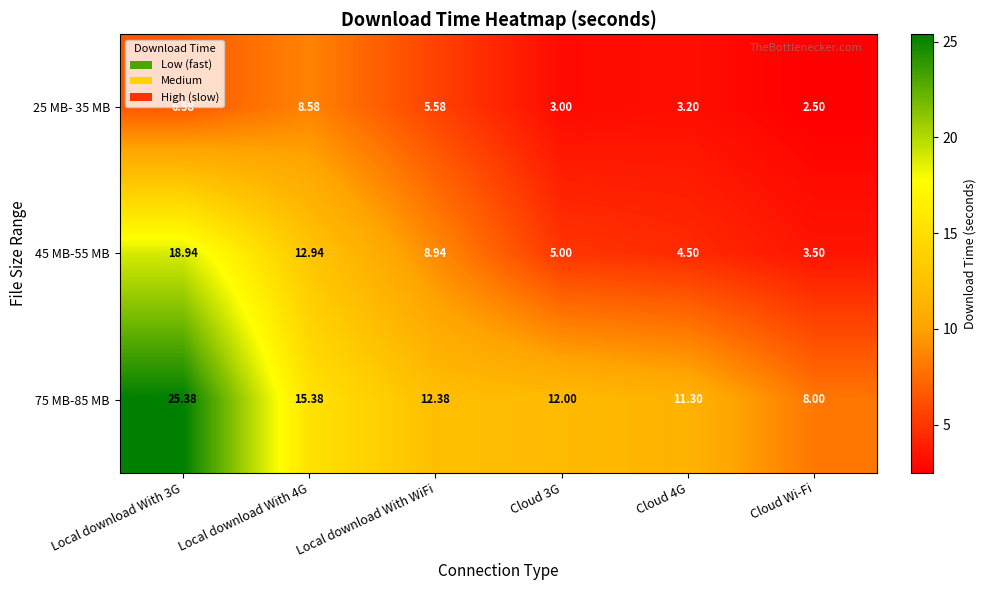

Which label corresponds to the smallest value in the chart?

Cloud Wi-Fi